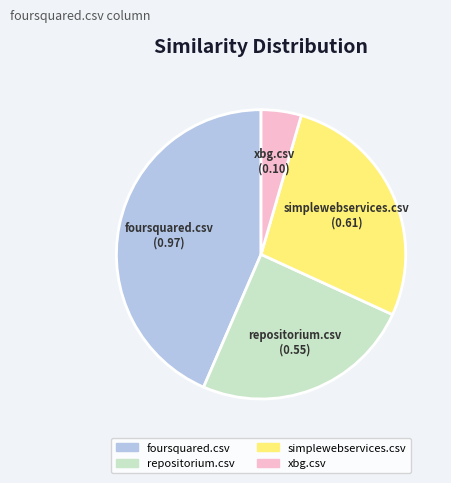

Is repositorium.csv the majority of the pie?

No